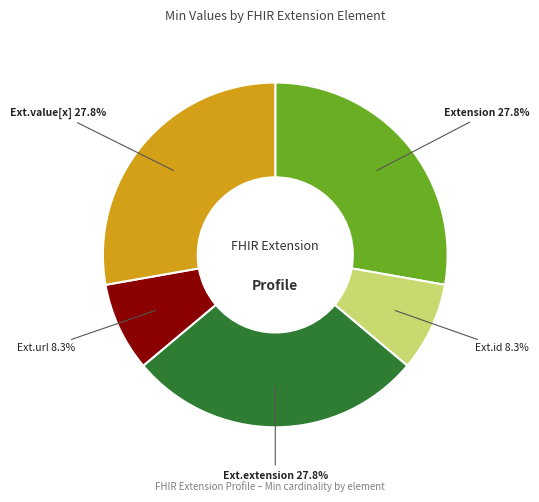

Do Ext.id and Ext.extension together represent more than half of the pie?

No